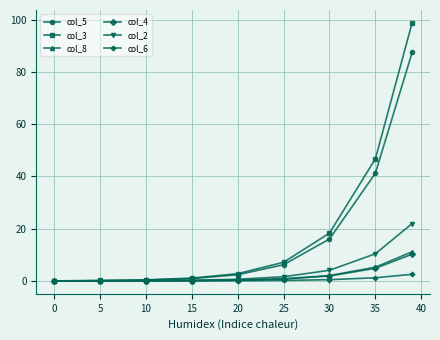

True or false: col_3 has more than 2 points higher than both neighbors.

False